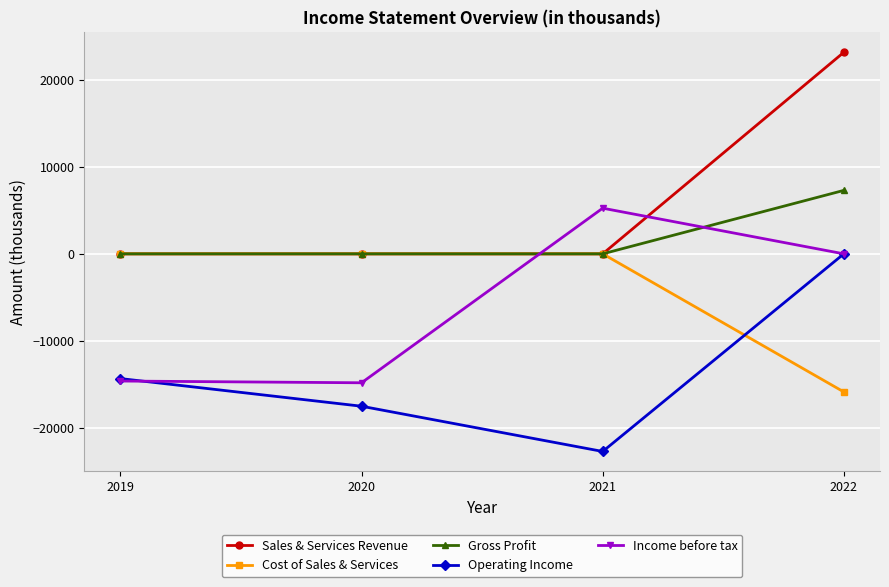

True or false: Operating Income has more than 2 points higher than both neighbors.

False